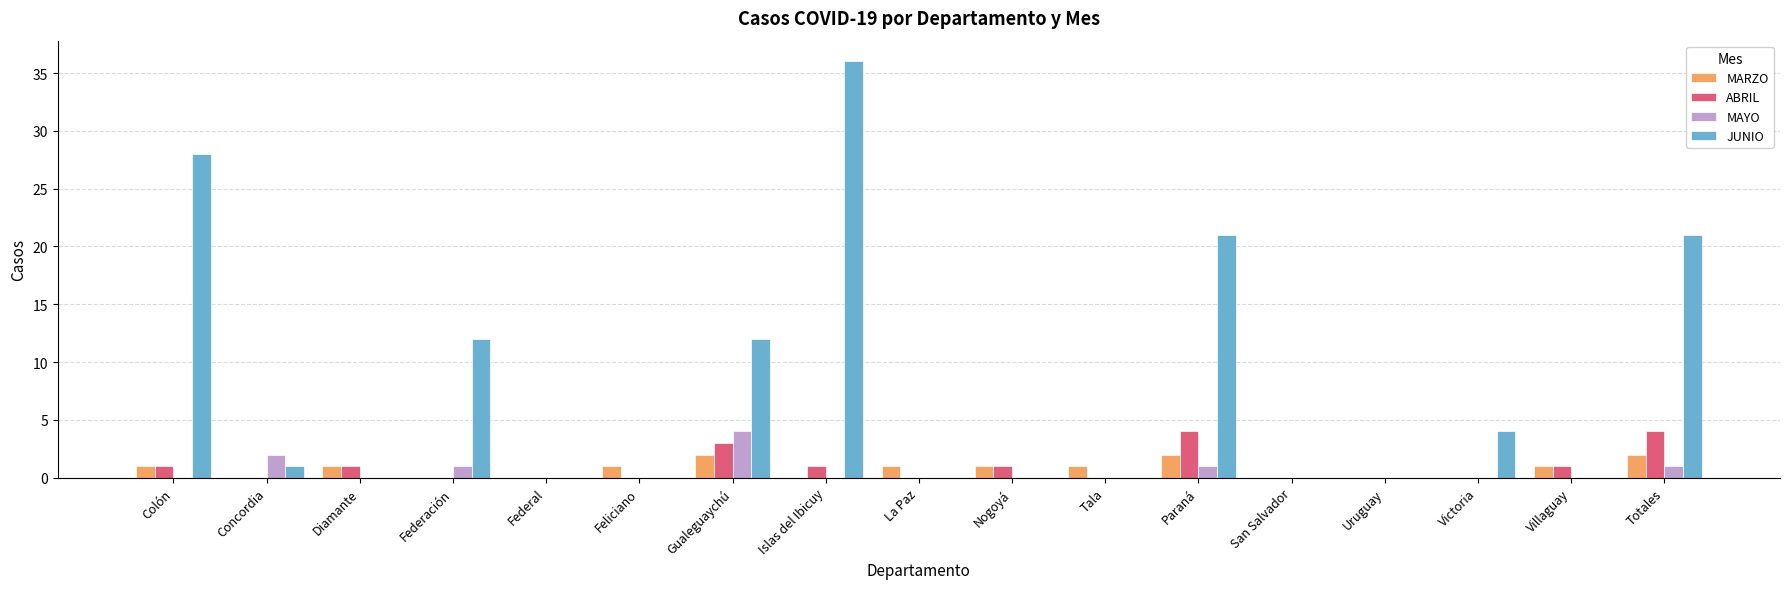

Which series has the largest range (max minus min)?

JUNIO